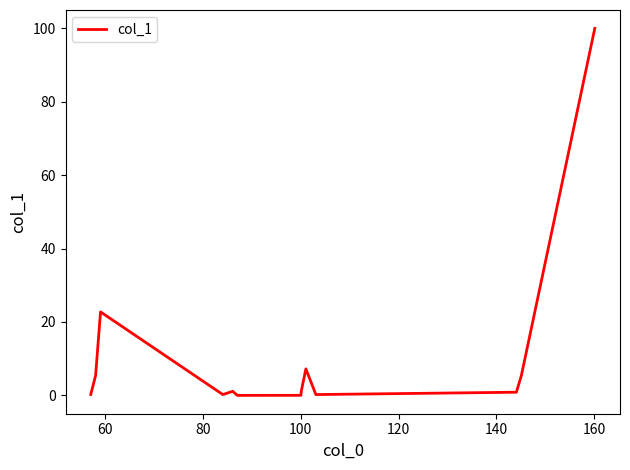

What is the difference between the maximum and minimum values?

100.0